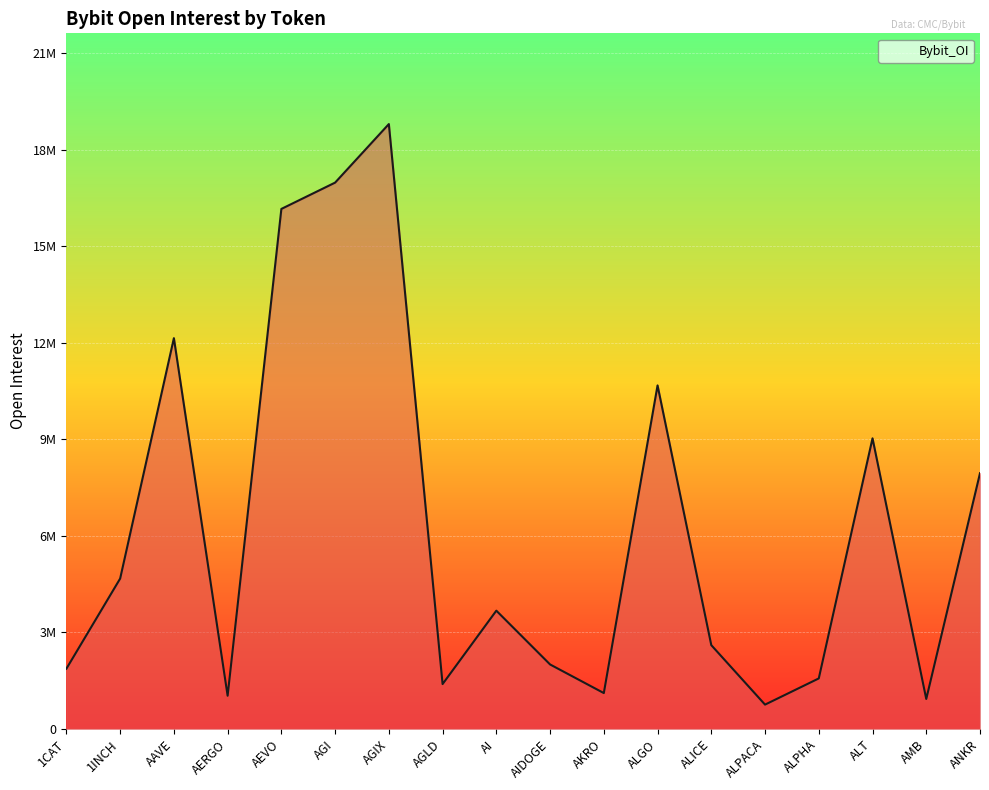

Which label corresponds to the smallest value in the chart?

ALPACA